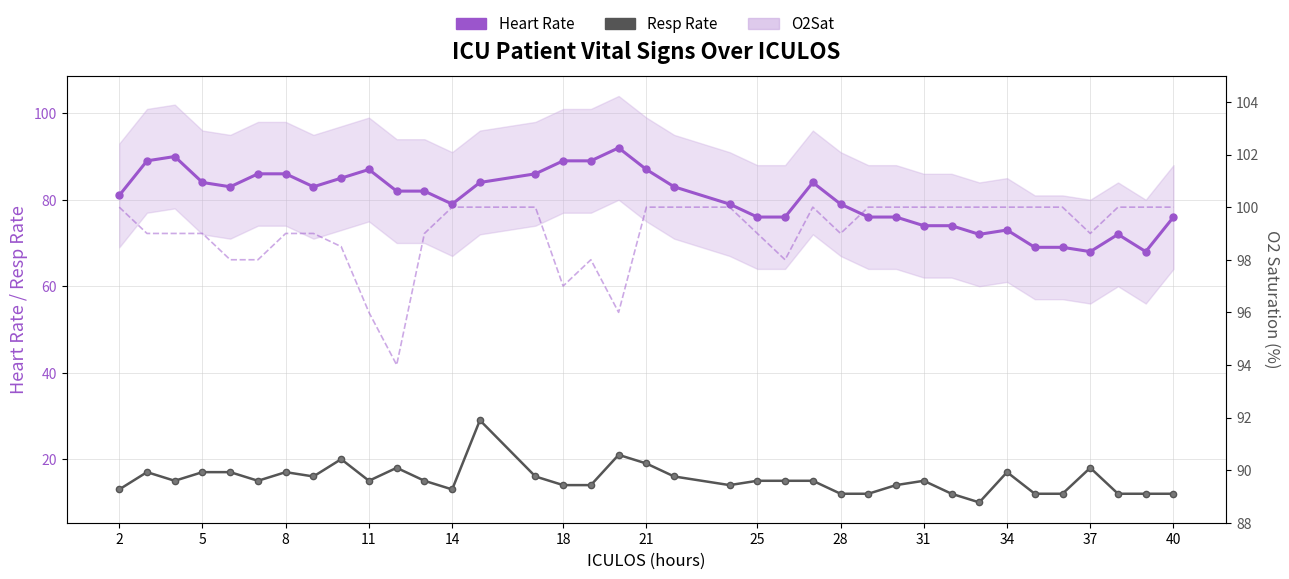

What is the greatest value displayed?

100.0